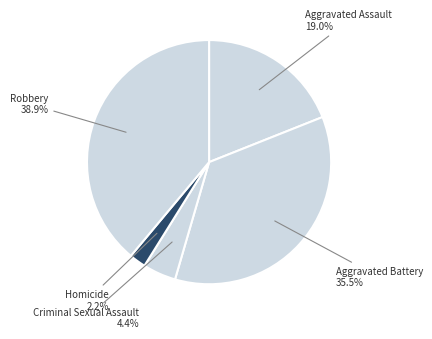

To the nearest percent, what portion does Criminal Sexual Assault represent?

4%